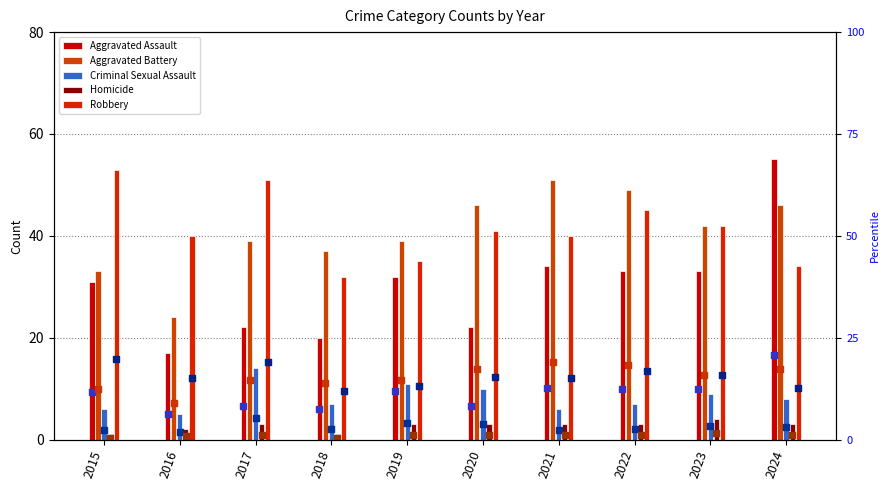

Is the value of Robbery (marker) at 2024 greater than the value of Criminal Sexual Assault (marker) at 2020?

Yes